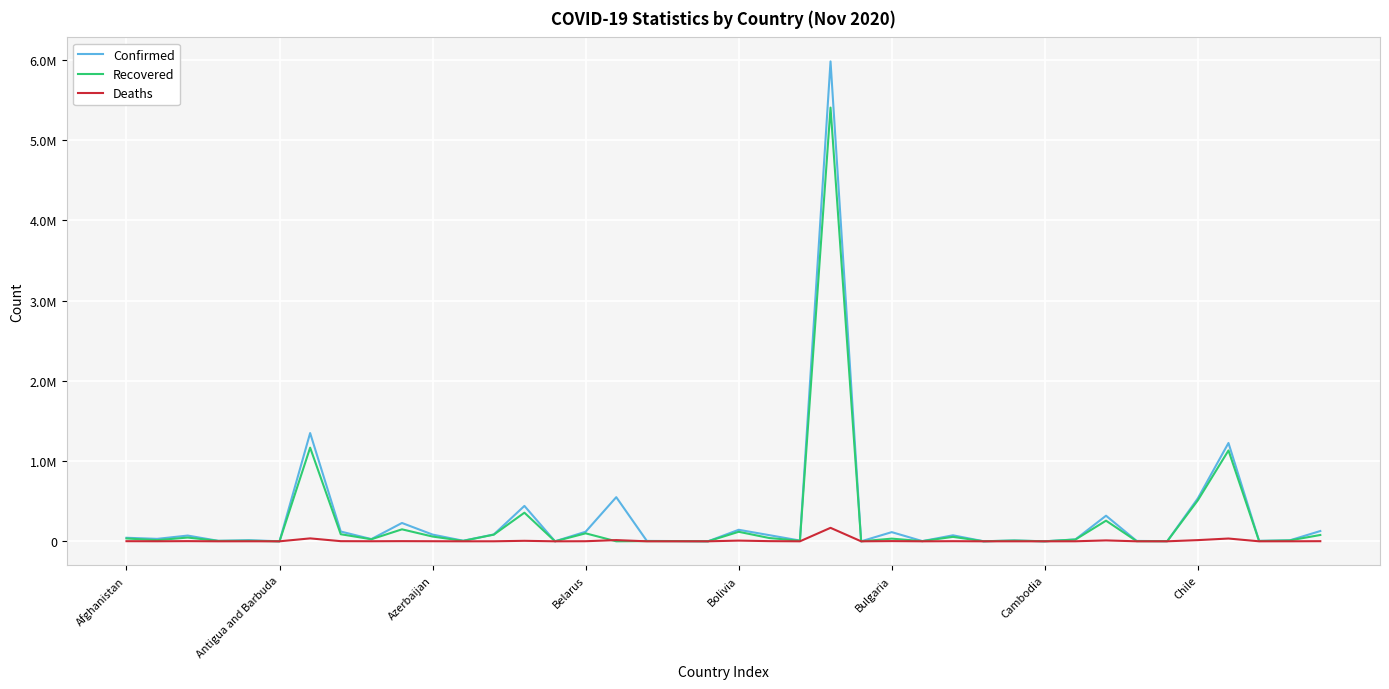

Which series has the largest range (max minus min)?

Confirmed